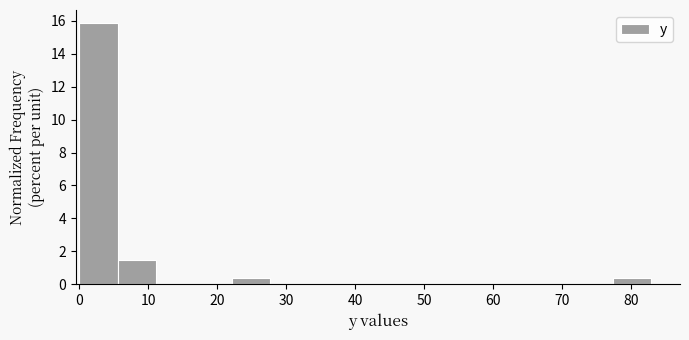

Reading left to right, transcribe this chart: for each bar, give the range it covers on the x-axis and its height. Neither the bar edges nor the heights are printed on the chart, so give them approximately, as read against the axes.

0 to 6: 15.8
6 to 11: 1.4
11 to 17: 0
17 to 22: 0
22 to 28: 0.4
28 to 33: 0
33 to 39: 0
39 to 44: 0
44 to 50: 0
50 to 55: 0
55 to 61: 0
61 to 66: 0
66 to 72: 0
72 to 77: 0
77 to 83: 0.4